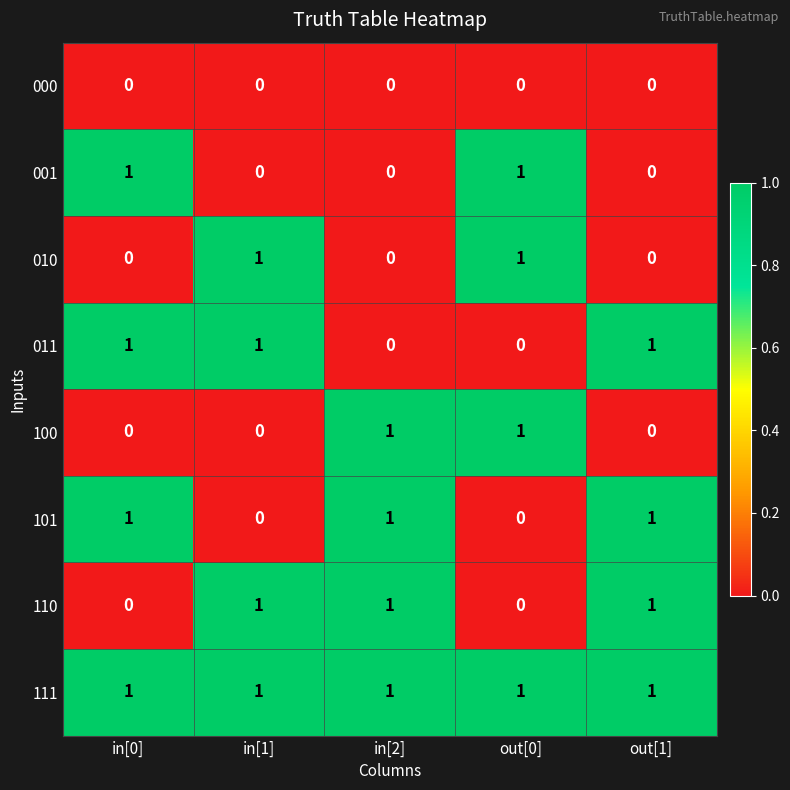

The value of 100 at in[2] is 0. True or false?

False